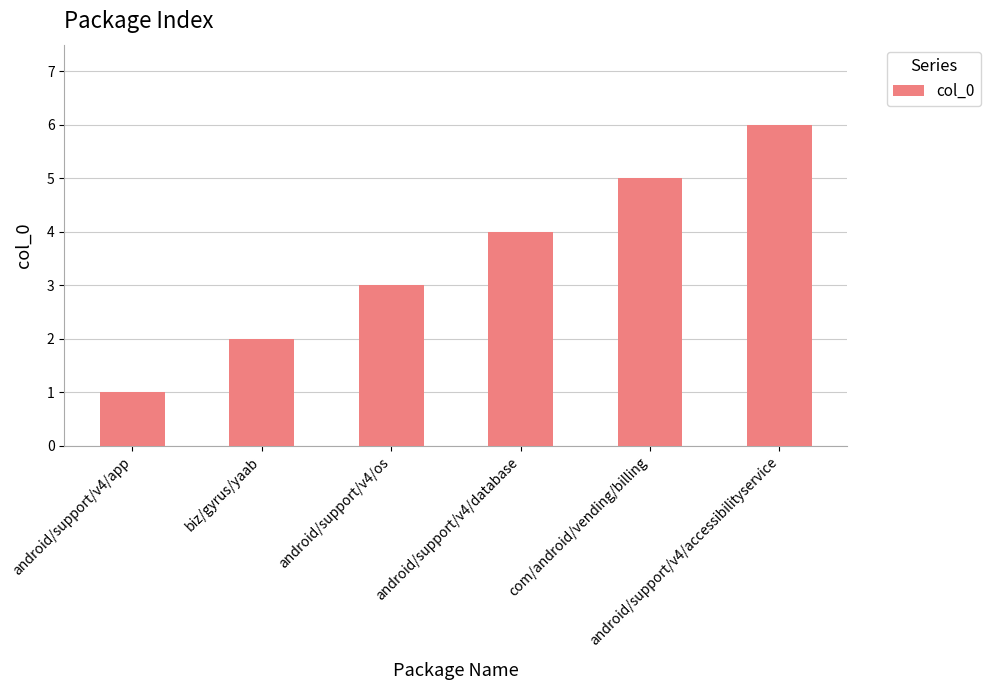

True or false: the data shows 6 at android/support/v4/accessibilityservice.

True